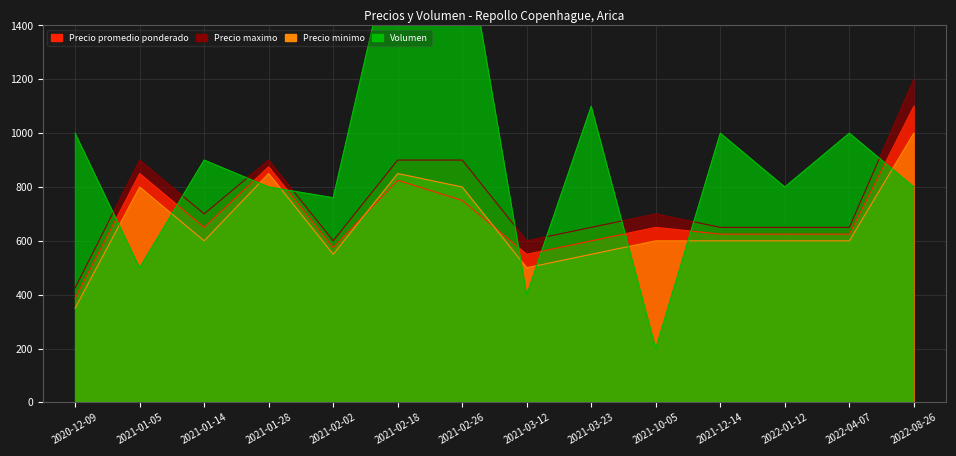

Does the chart have visible grid lines?

Yes